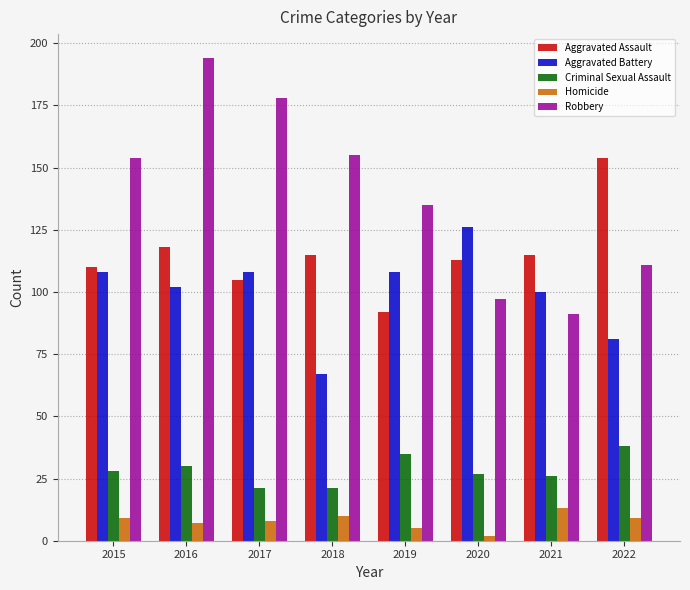

Reading left to right, transcribe all the data shown in this chart.

Aggravated Assault: 110	118	105	115	92	113	115	154
Aggravated Battery: 108	102	108	67	108	126	100	81
Criminal Sexual Assault: 28	30	21	21	35	27	26	38
Homicide: 9	7	8	10	5	2	13	9
Robbery: 154	194	178	155	135	97	91	111